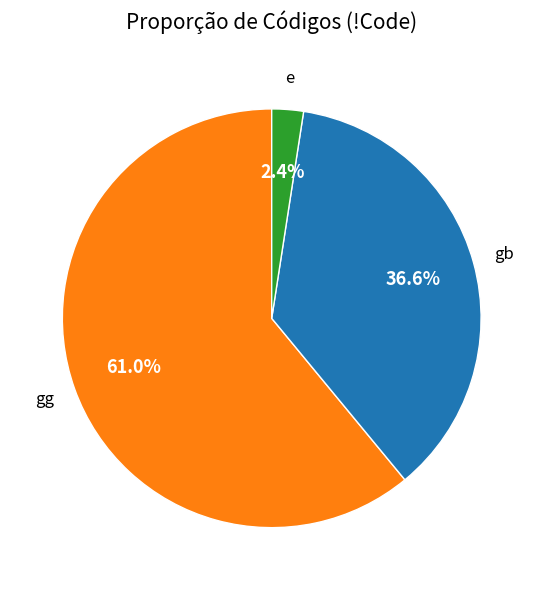

Which slice is the largest?

gg